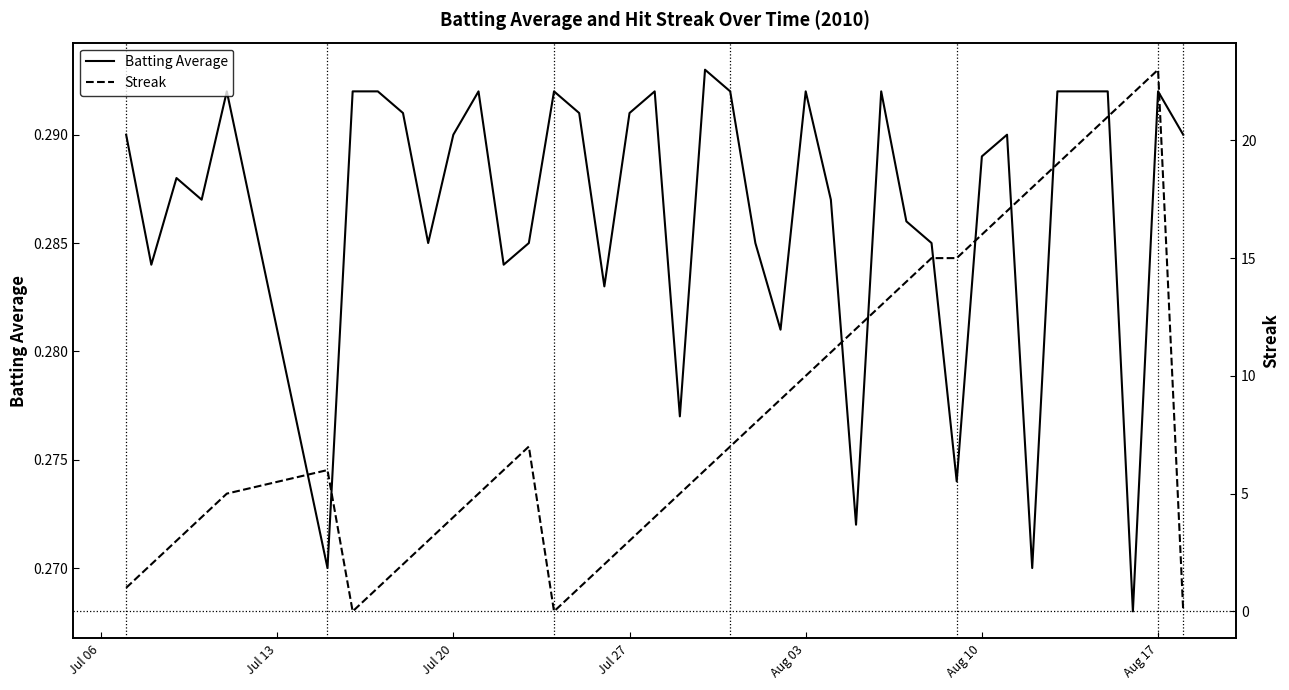

Count the Batting Average values in the range 0 to 1.

40